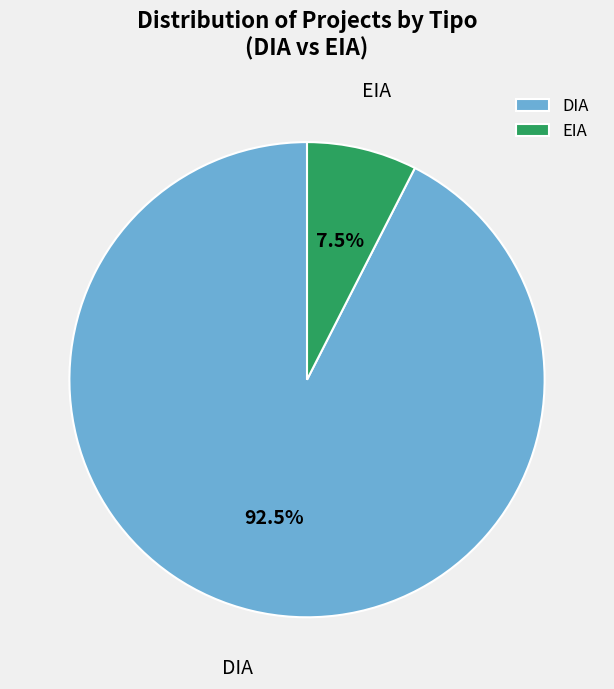

Is it true that DIA is 85% of the pie?

False